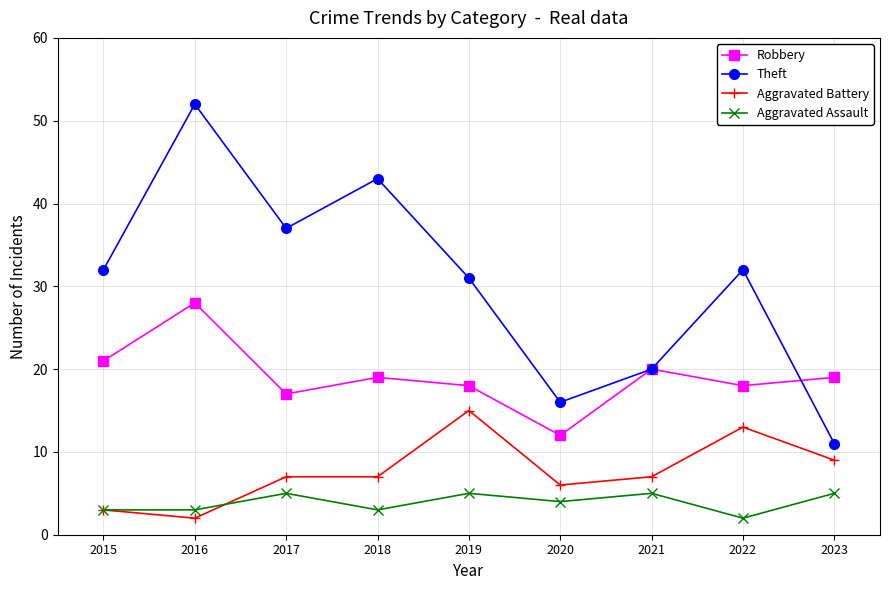

What is the minimum value shown in the chart?

2